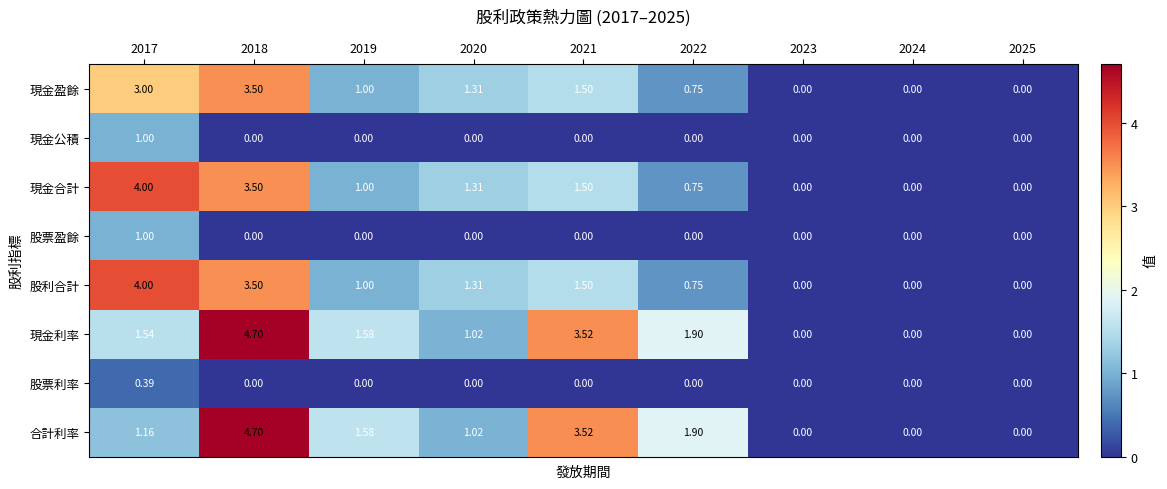

Is the value of 股利合計 at 2023 greater than the value of 合計利率 at 2022?

No